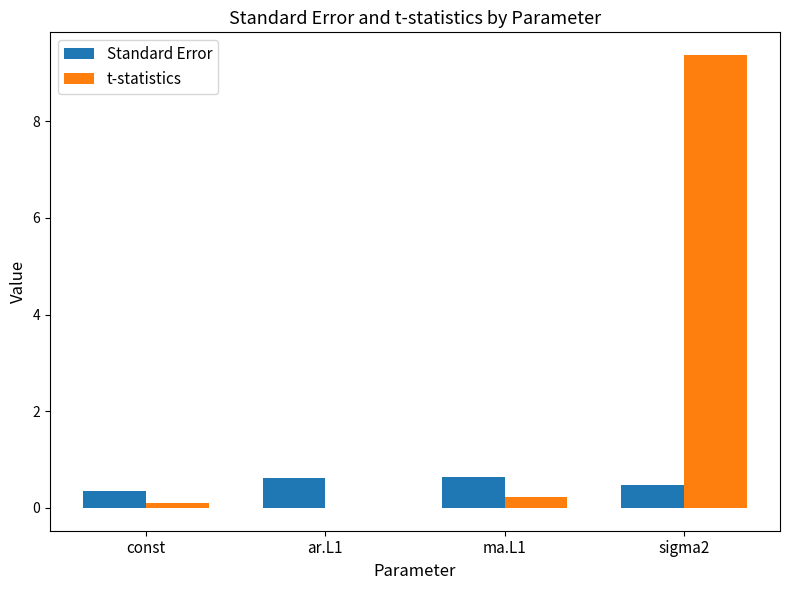

The t-statistics series shows 1.9 at sigma2. True or false?

False